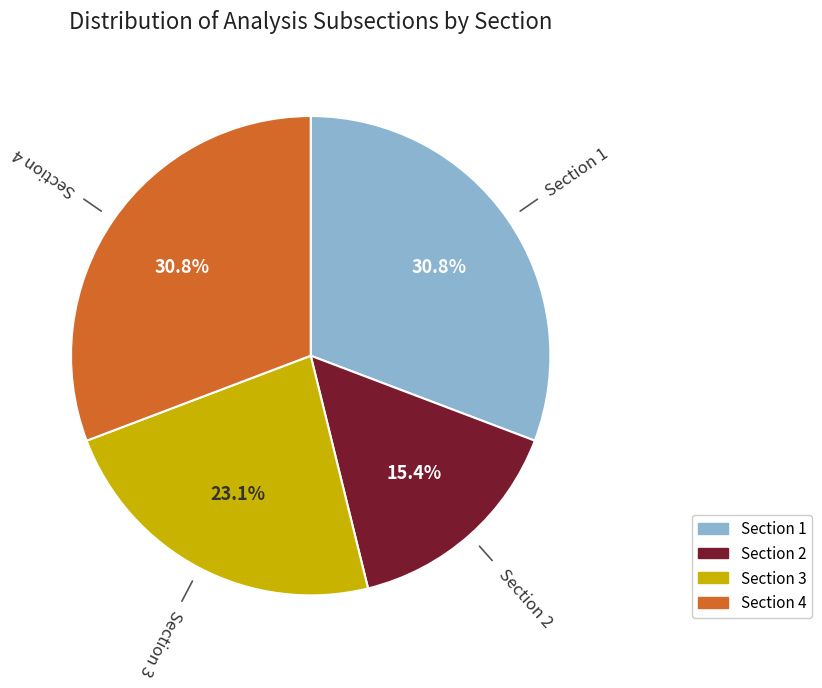

Is there any slice that represents more than half of the pie?

No